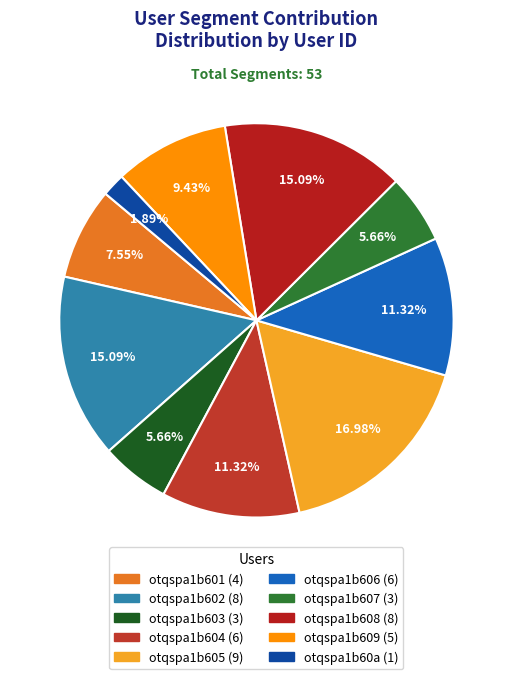

Does otqspa1b609 represent more than half of the total?

No